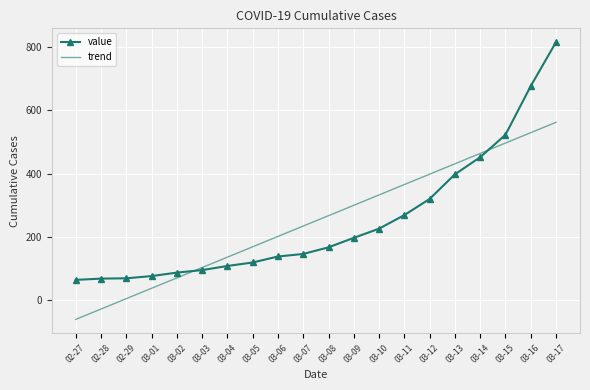

List the series in order of their peak value, lowest first.

trend, value